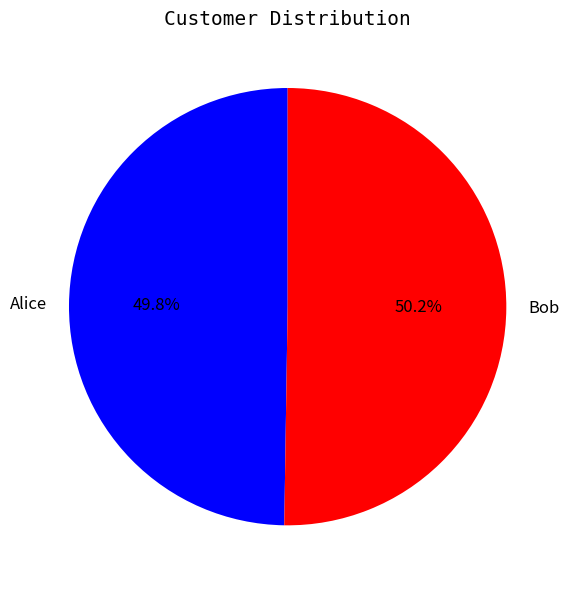

How much of the chart is everything except Alice?

50.2%